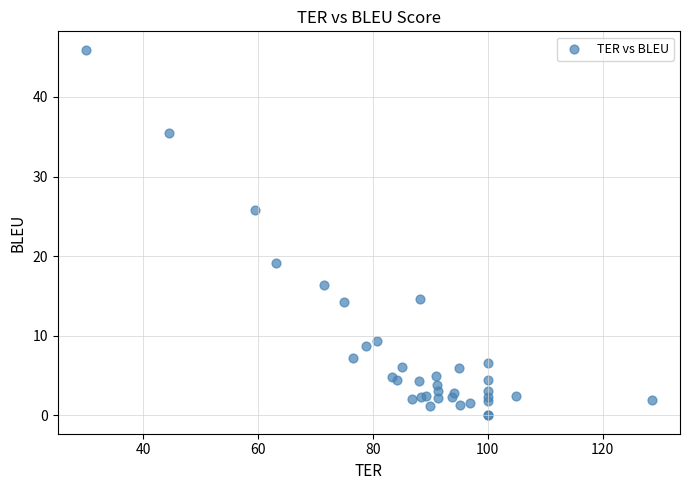

What Y value in the scatter plot is closest to 22?

19.2